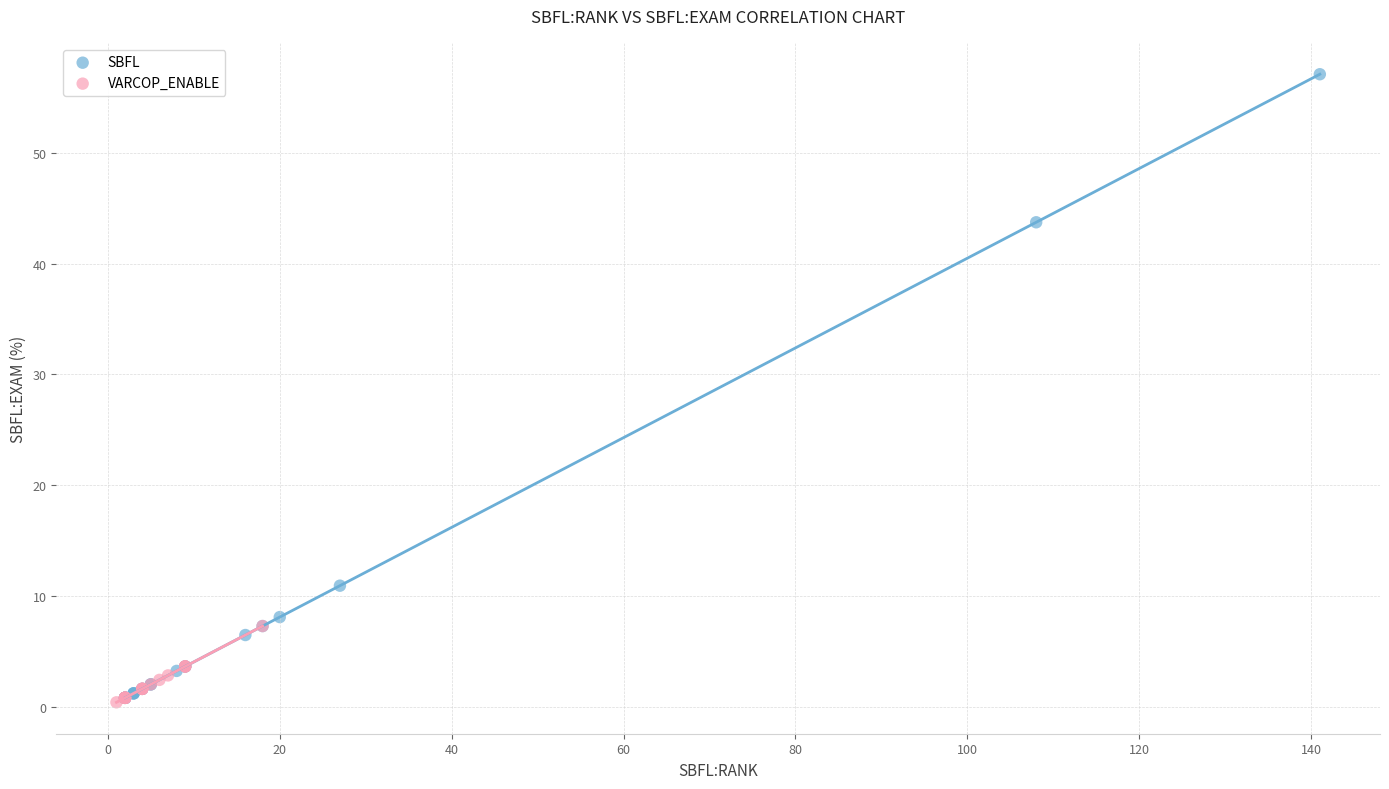

What are all the series names shown in the legend?

SBFL, VARCOP_ENABLE